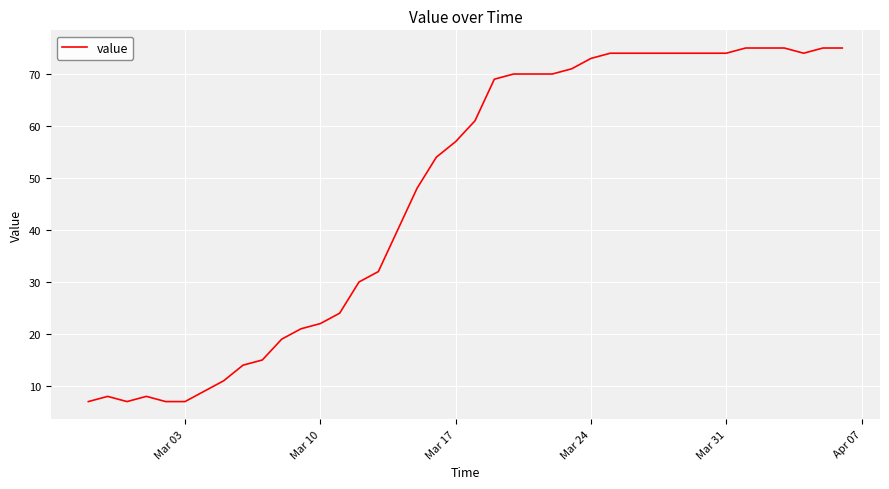

What is the minimum value shown in the chart?

7